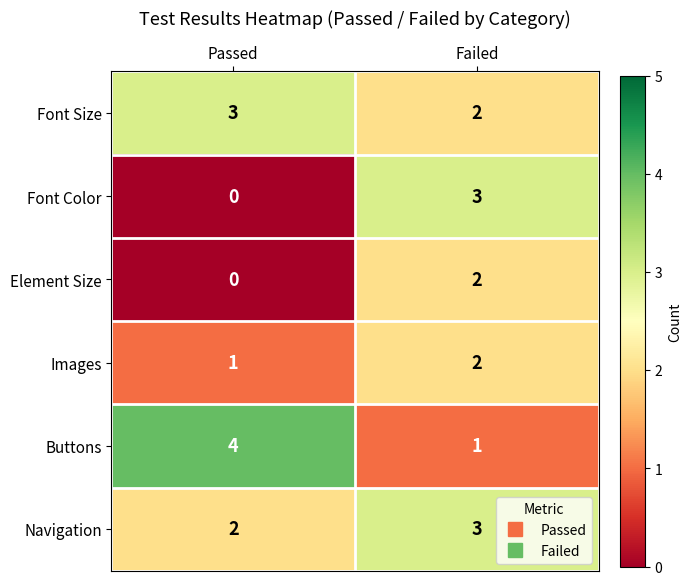

Is it true that Buttons equals 6 at Passed?

False